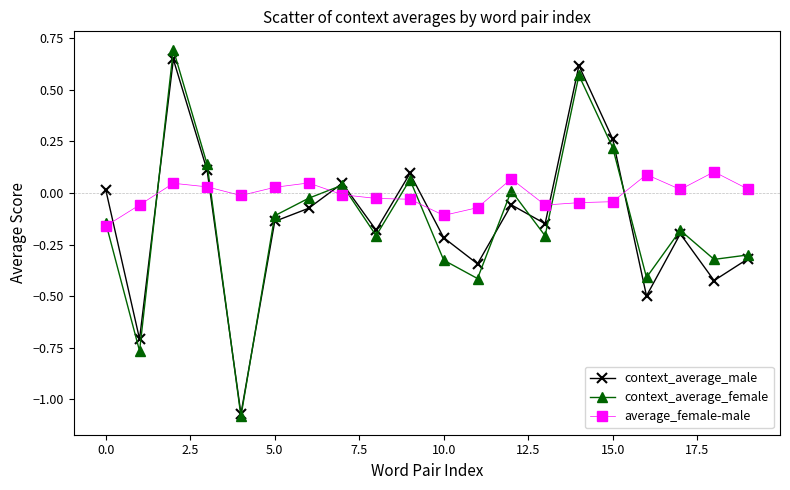

How many interior local valleys does the context_average_male series have?

7